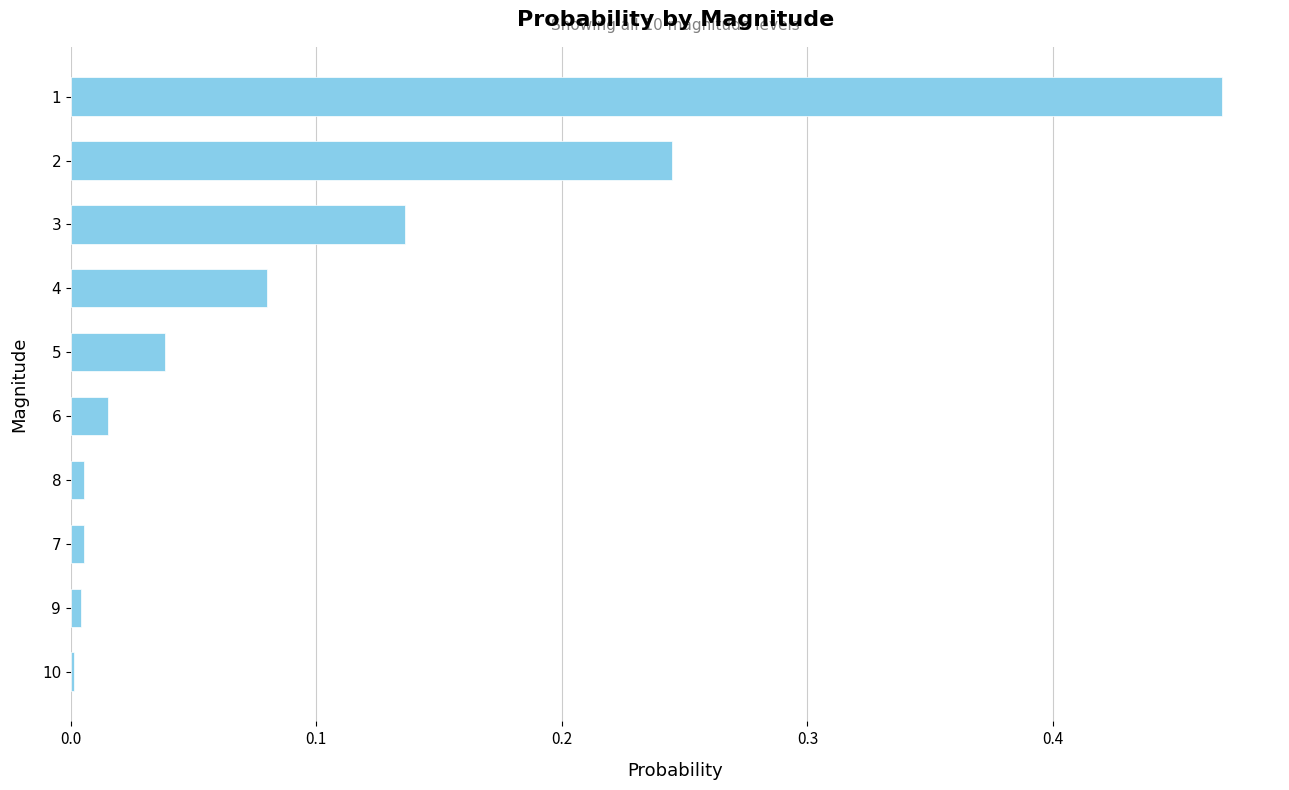

True or false: the data shows 0.0 at 6.

True